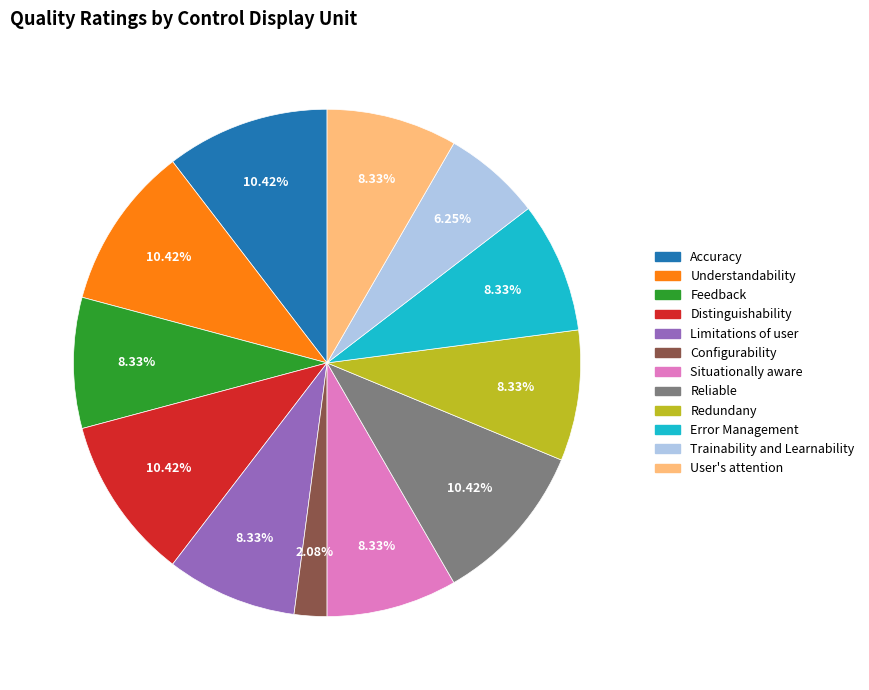

Approximately how many times larger is the value at Redundany compared to Limitations of user?

1.0